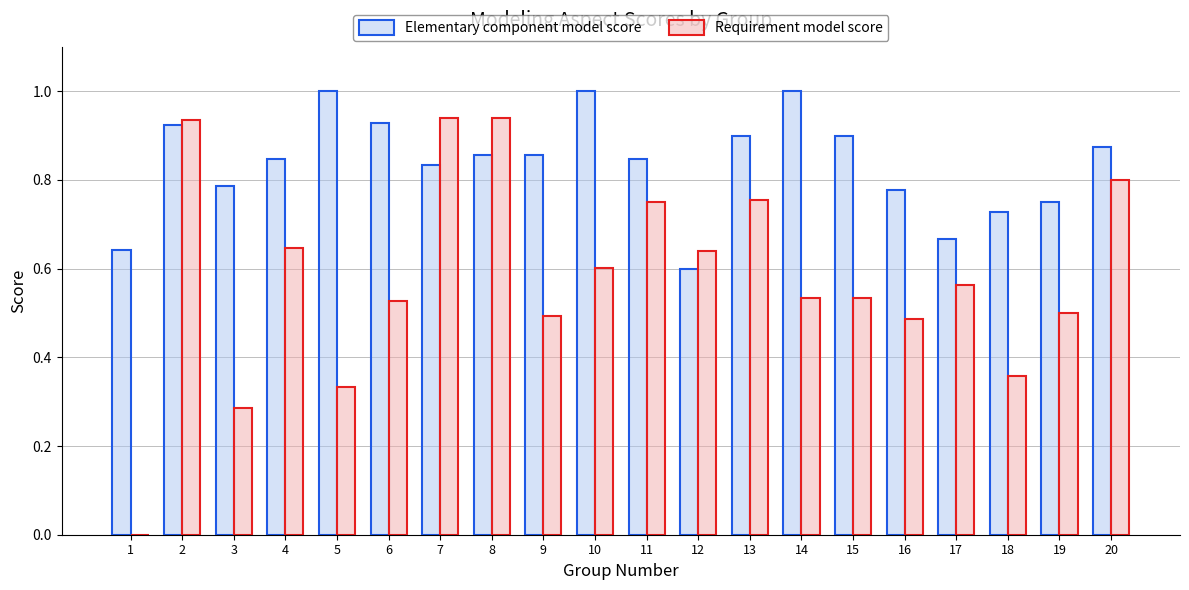

What is the total value across all series at 10?

1.6